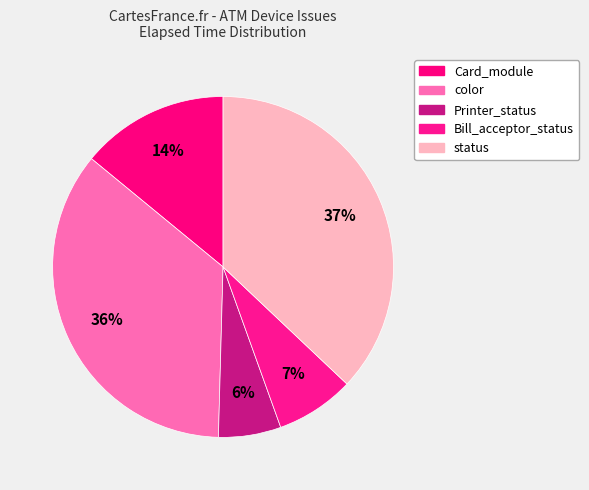

Count the number of slices in the pie.

5